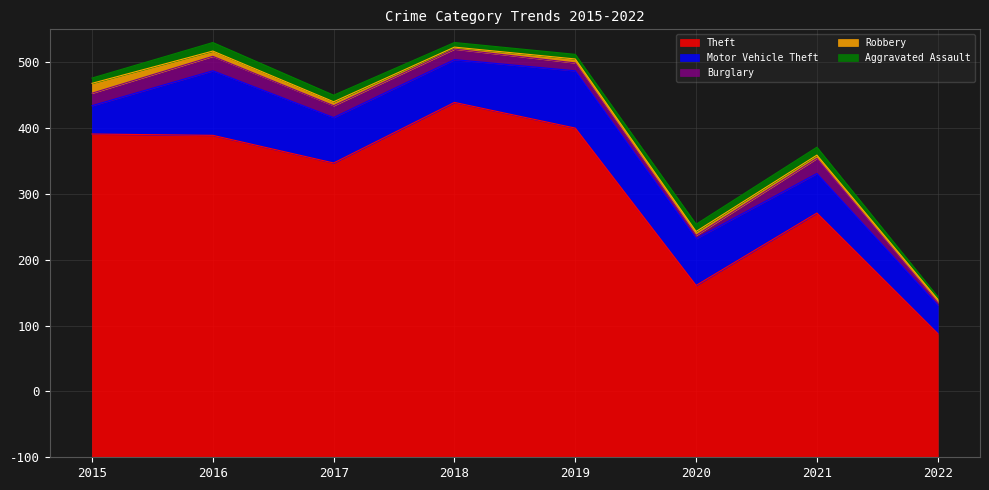

How many lines are shown in the chart?

5